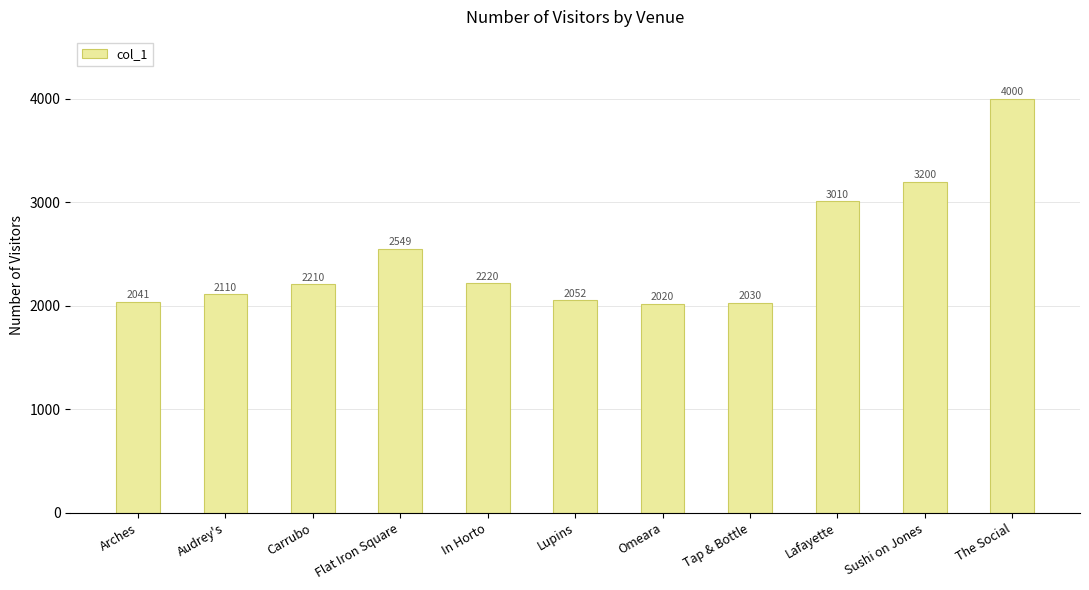

What is the ratio of the value at Omeara to the value at Sushi on Jones?

0.6